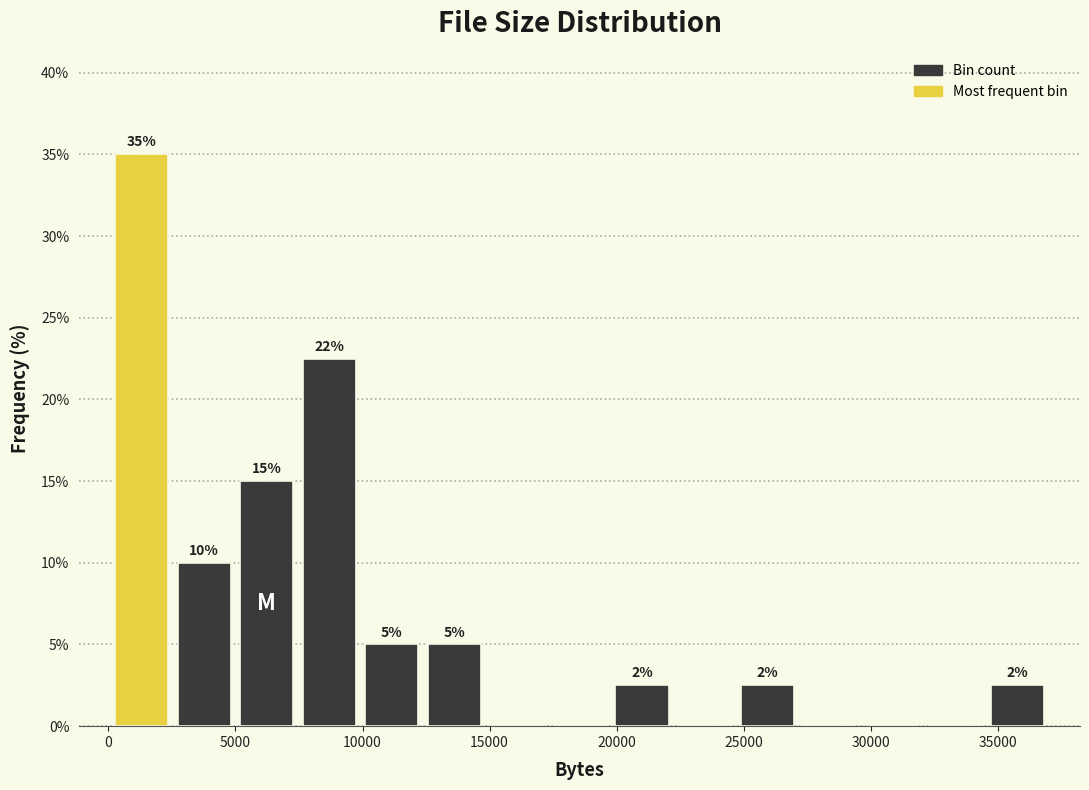

Which range on the x-axis has the tallest bar?

0 to 2500